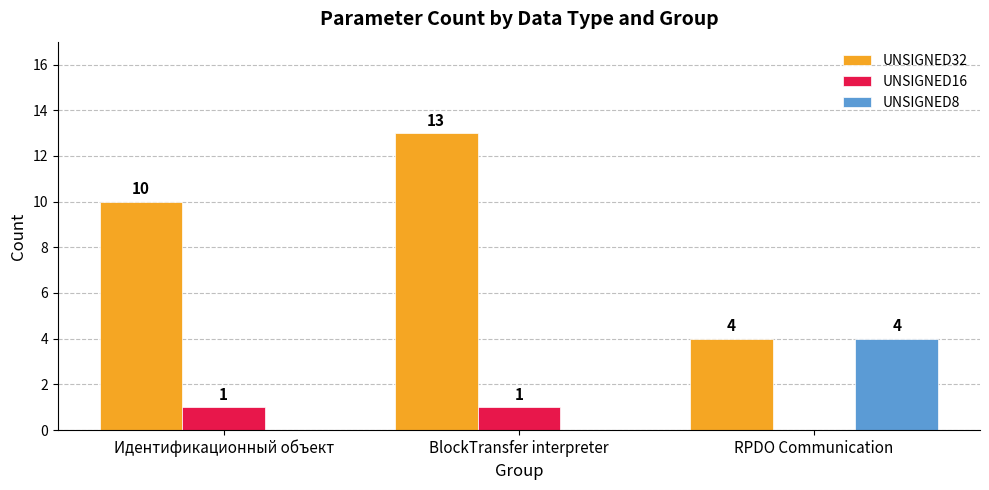

At which label is UNSIGNED16 closest to 0?

RPDO Communication